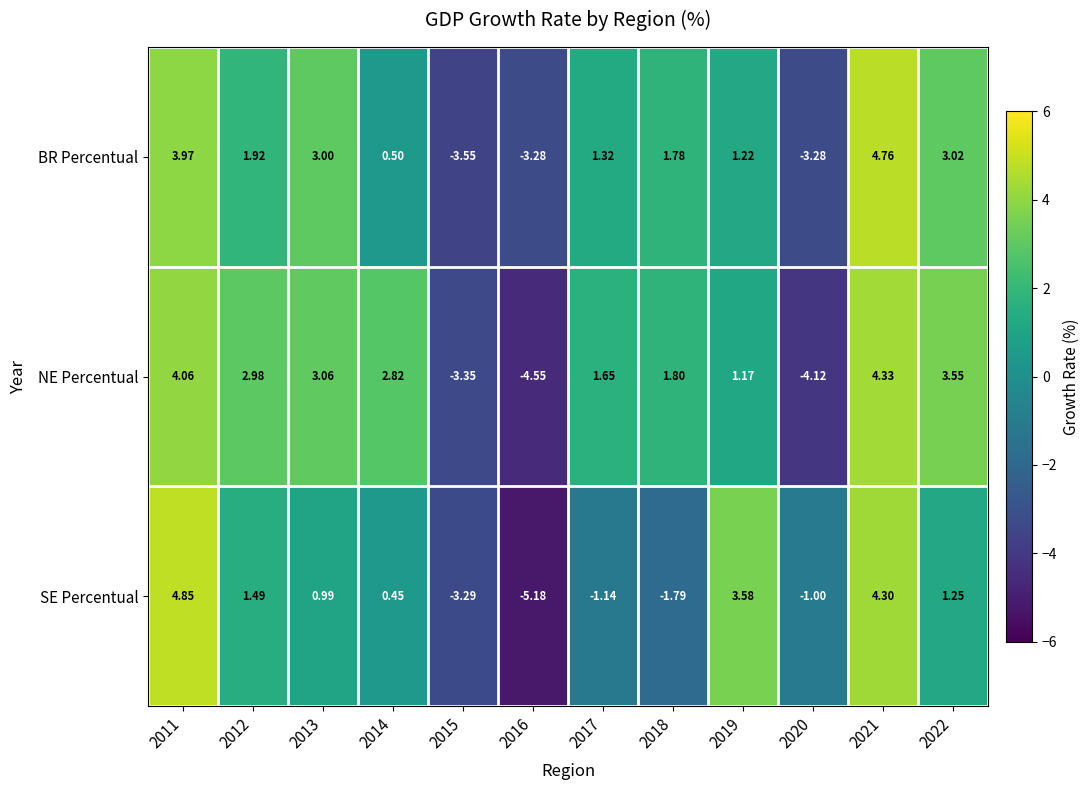

At 2011, list the series in order from largest to smallest.

SE Percentual, NE Percentual, BR Percentual